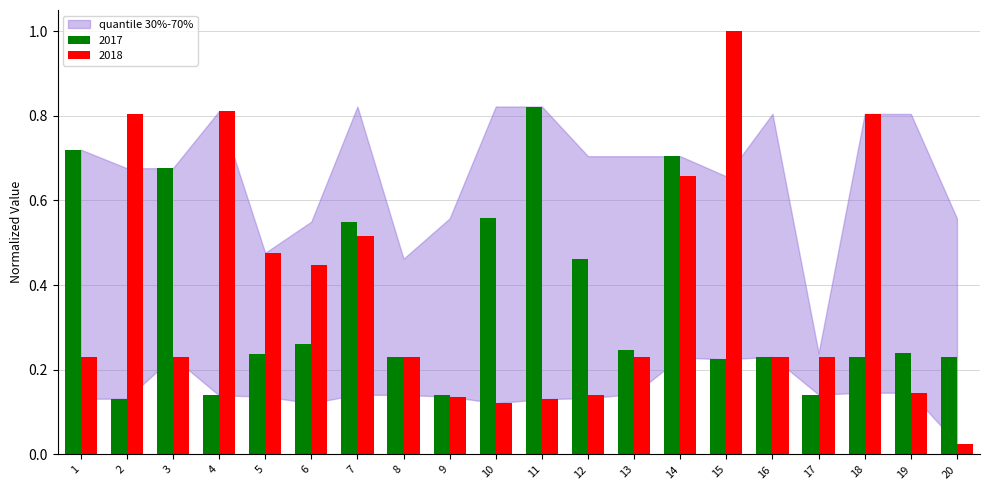

Which series has the largest total across all categories?

2018